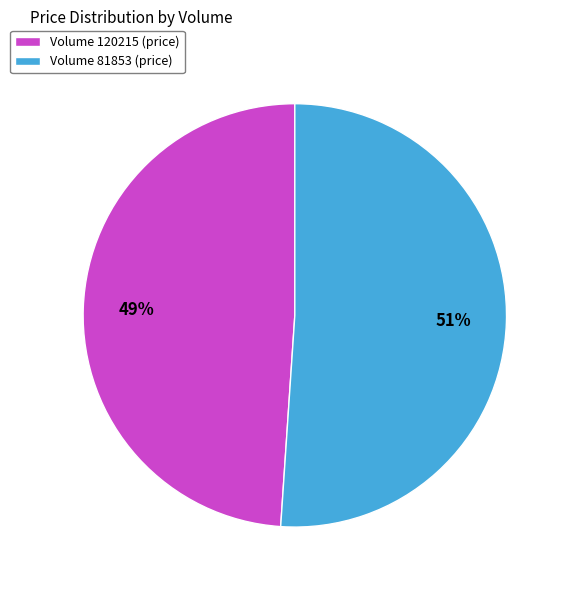

Do Volume 120215 (price) and Volume 81853 (price) together represent more than half of the pie?

Yes